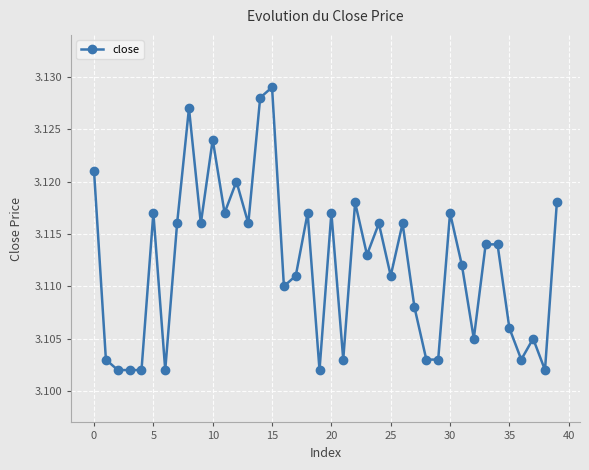

How many values are between 3 and 4?

40